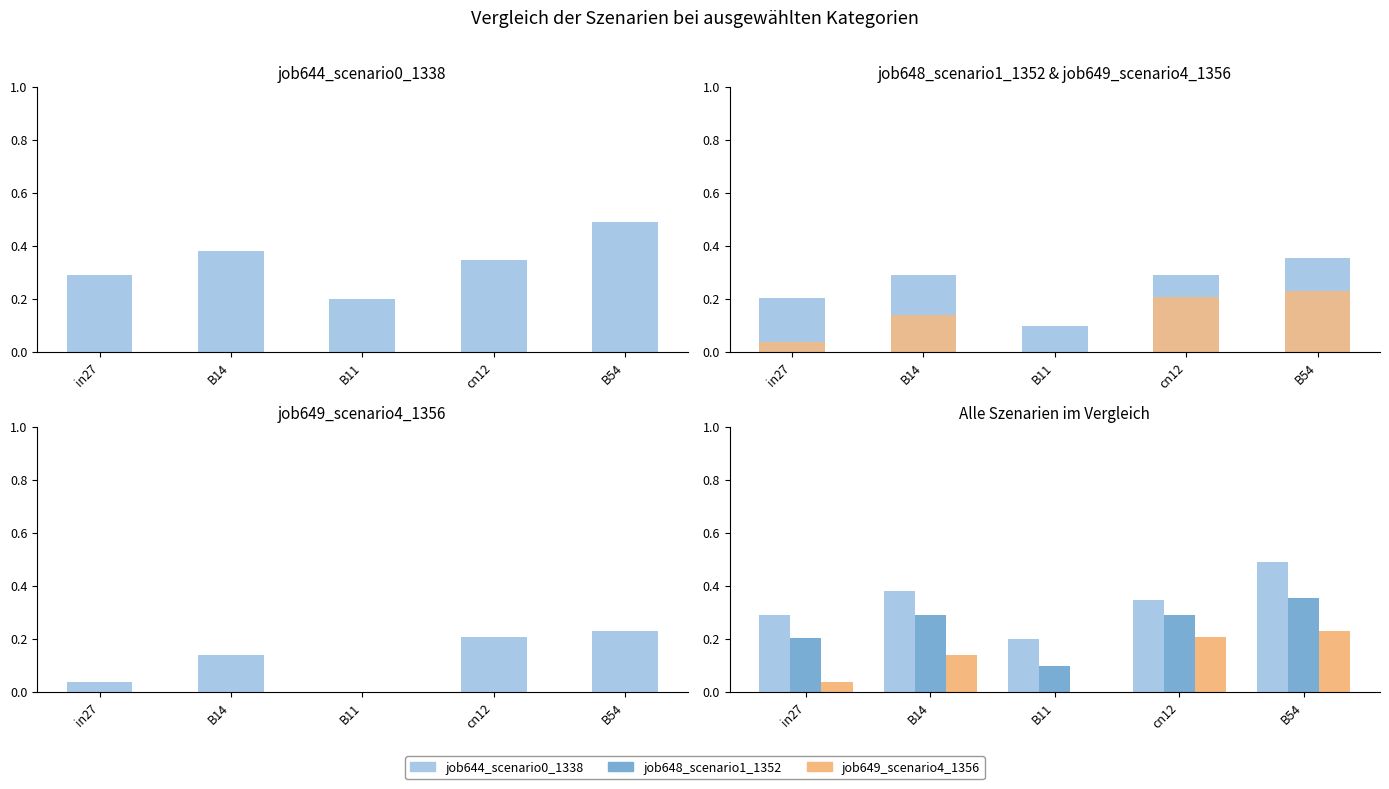

The job649_scenario4_1356 series shows 0.4 at cn12. True or false?

False